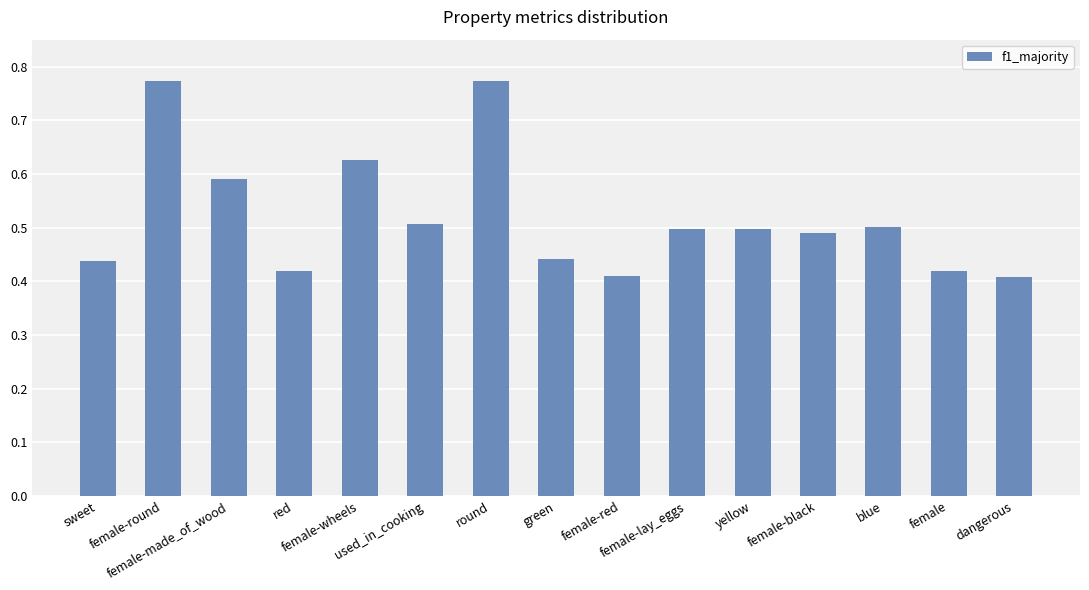

What is the sum of all values?

7.8